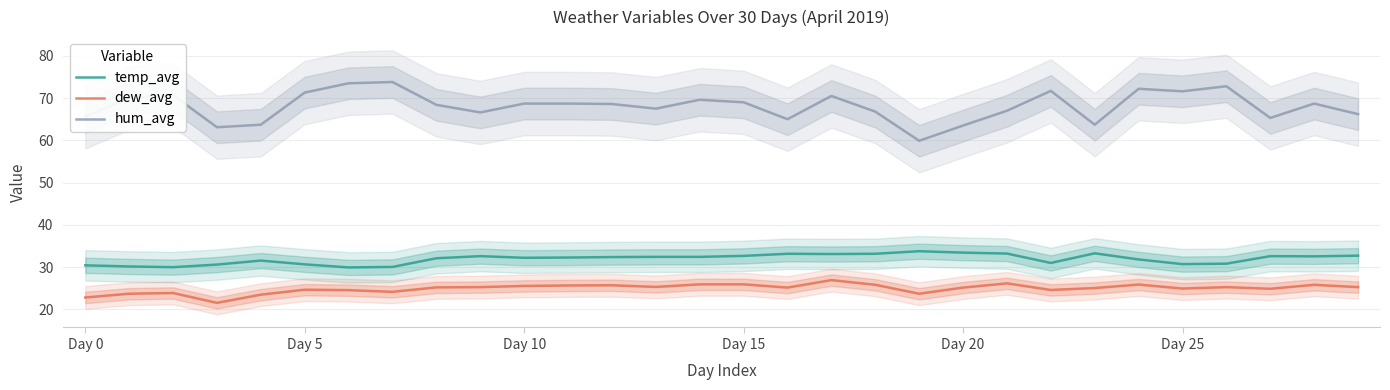

Is this an area chart (filled region under the line)?

No